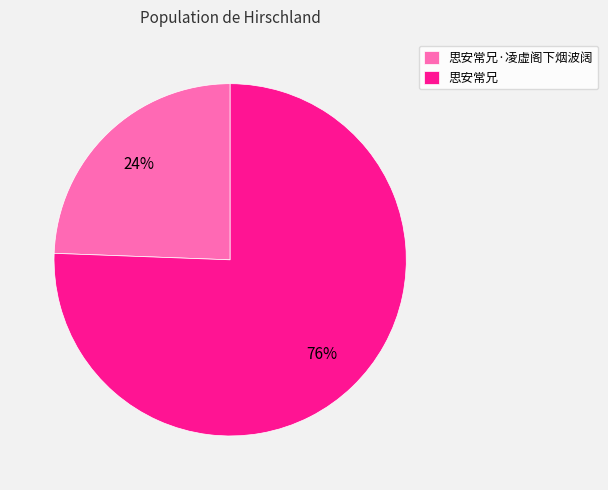

Which slice is the largest?

思安常兄